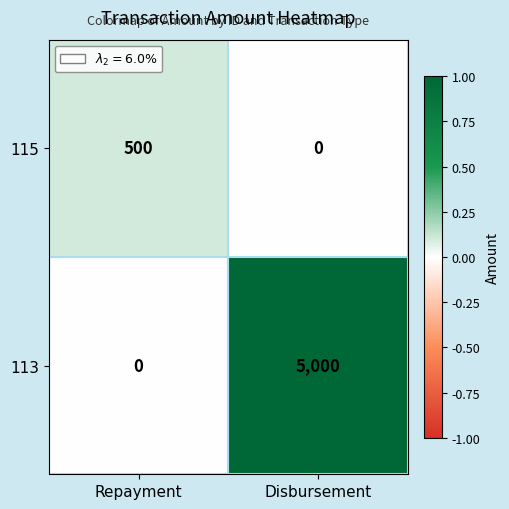

What value does the 115 series have at Repayment, to the nearest 10?

500